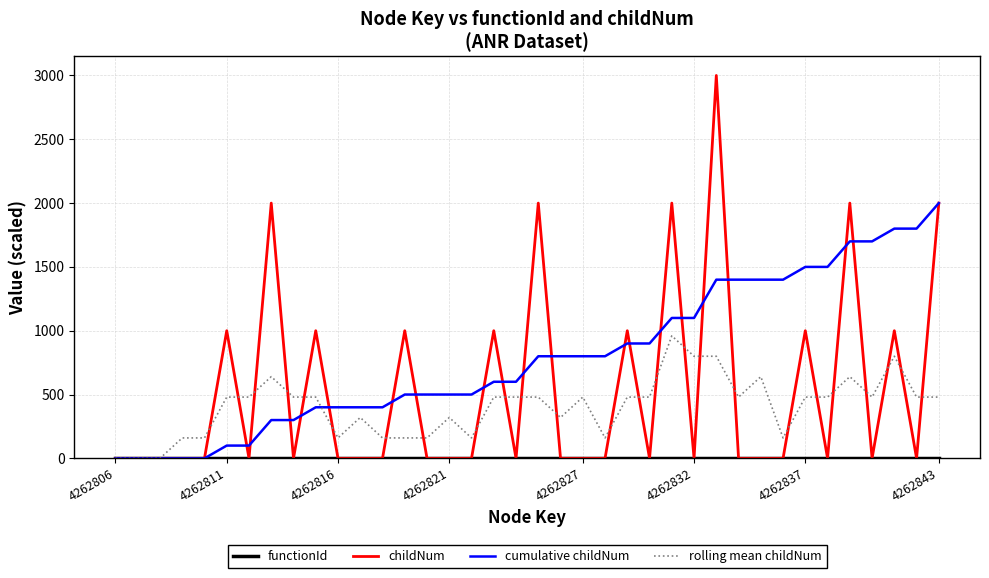

Which series has the largest range (max minus min)?

childNum